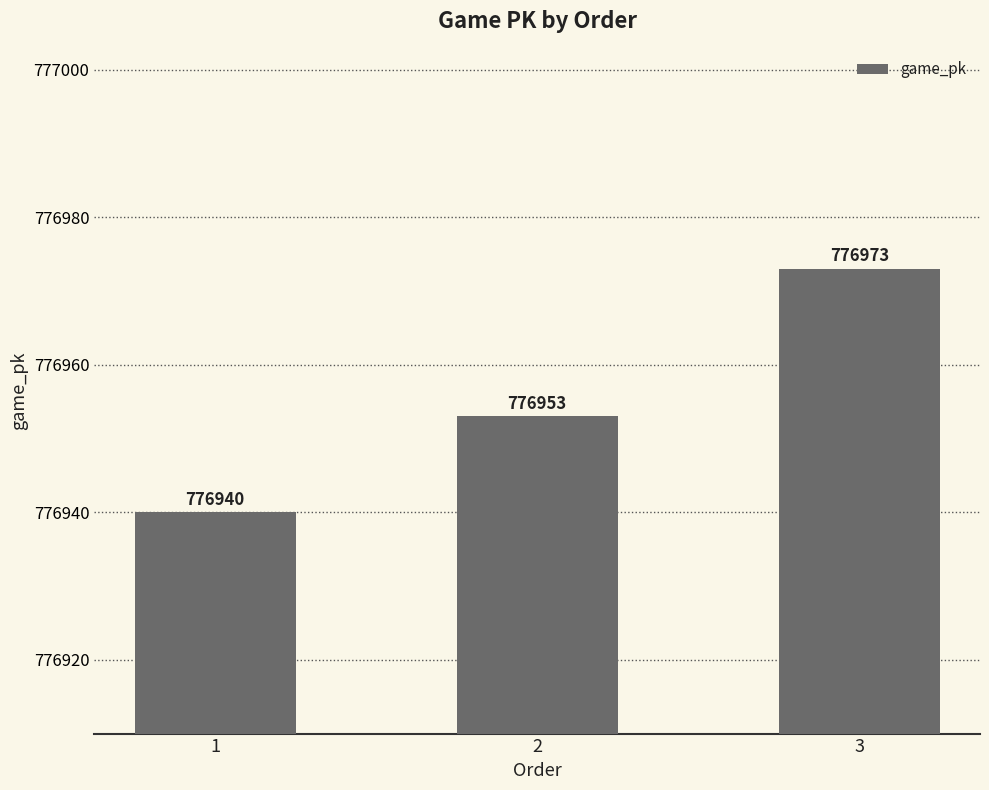

At which label is the value closest to 776956?

2